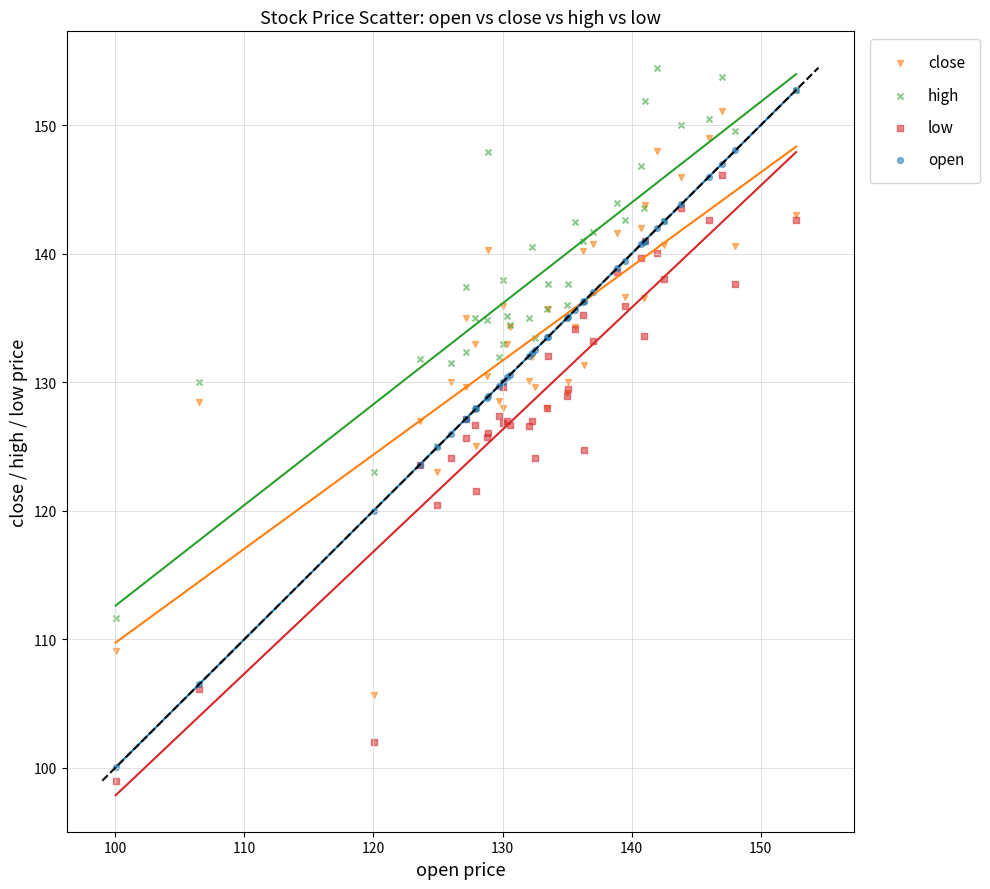

Which series has the widest spread of Y values?

open